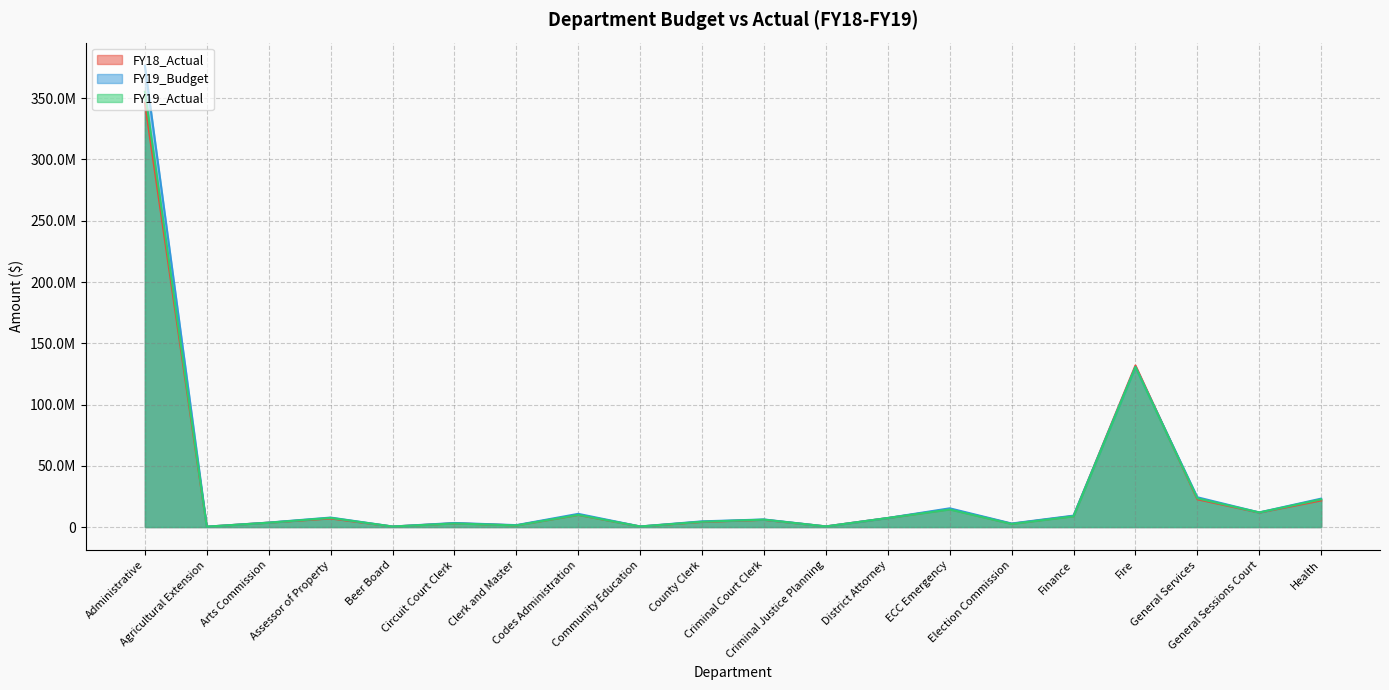

True or false: FY19_Actual has a value of 23434073.1 at General Services.

True